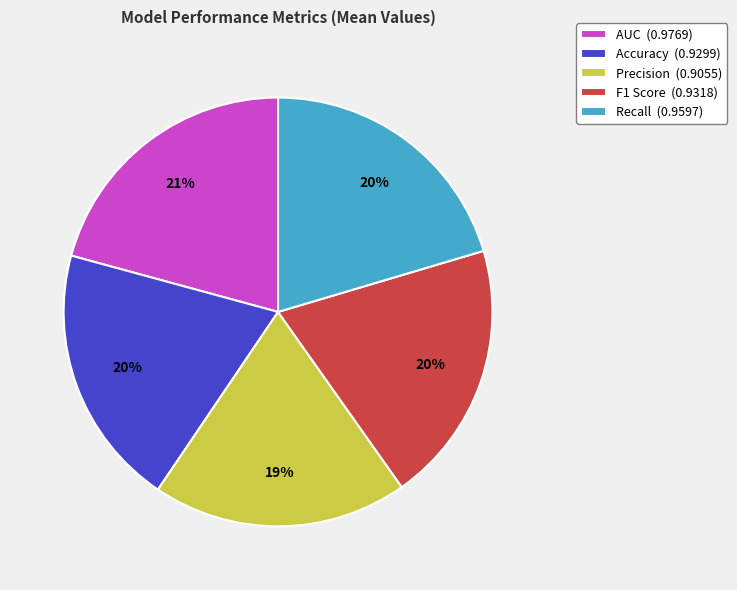

Is the sum of Recall (0.9597) and Accuracy (0.9299) greater than half?

No